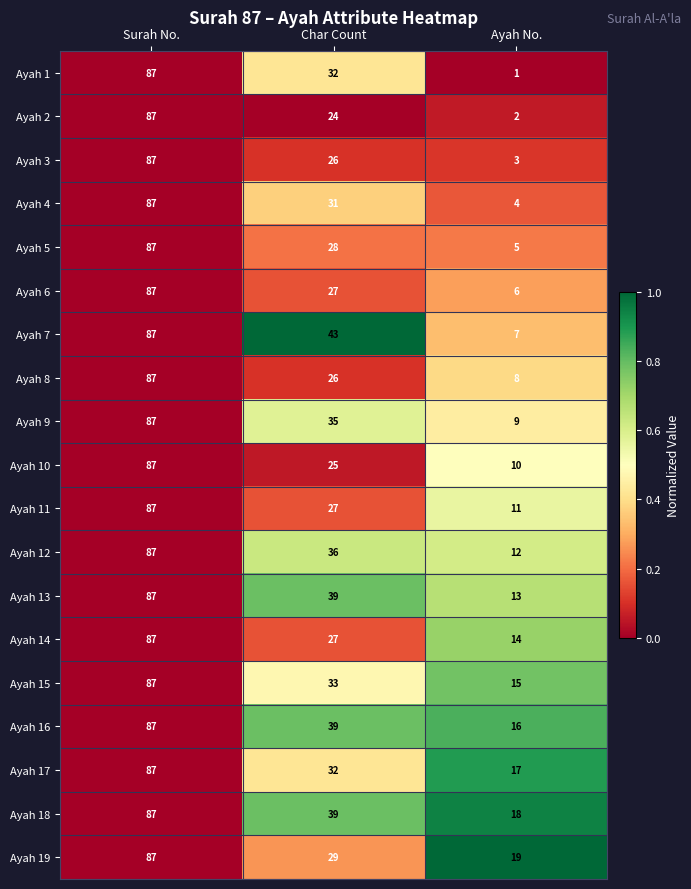

What is the difference between the second highest and minimum values in the Ayah 11 series?

16